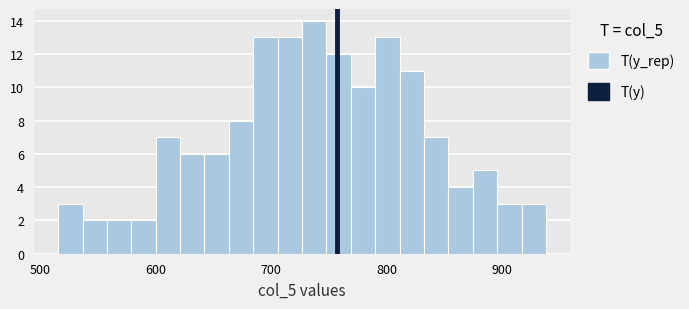

Read against the x-axis, roughly where is the centre of the tallest bar?

740